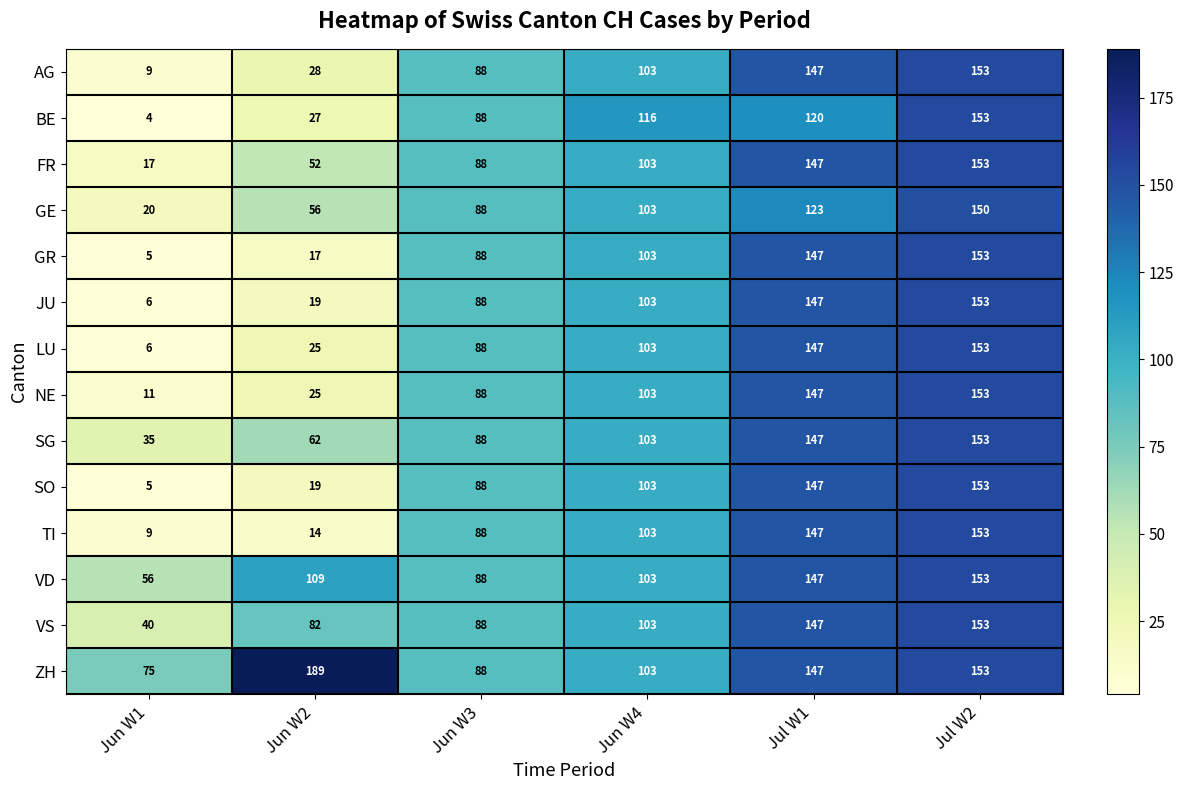

How many distinct data groups are displayed?

14